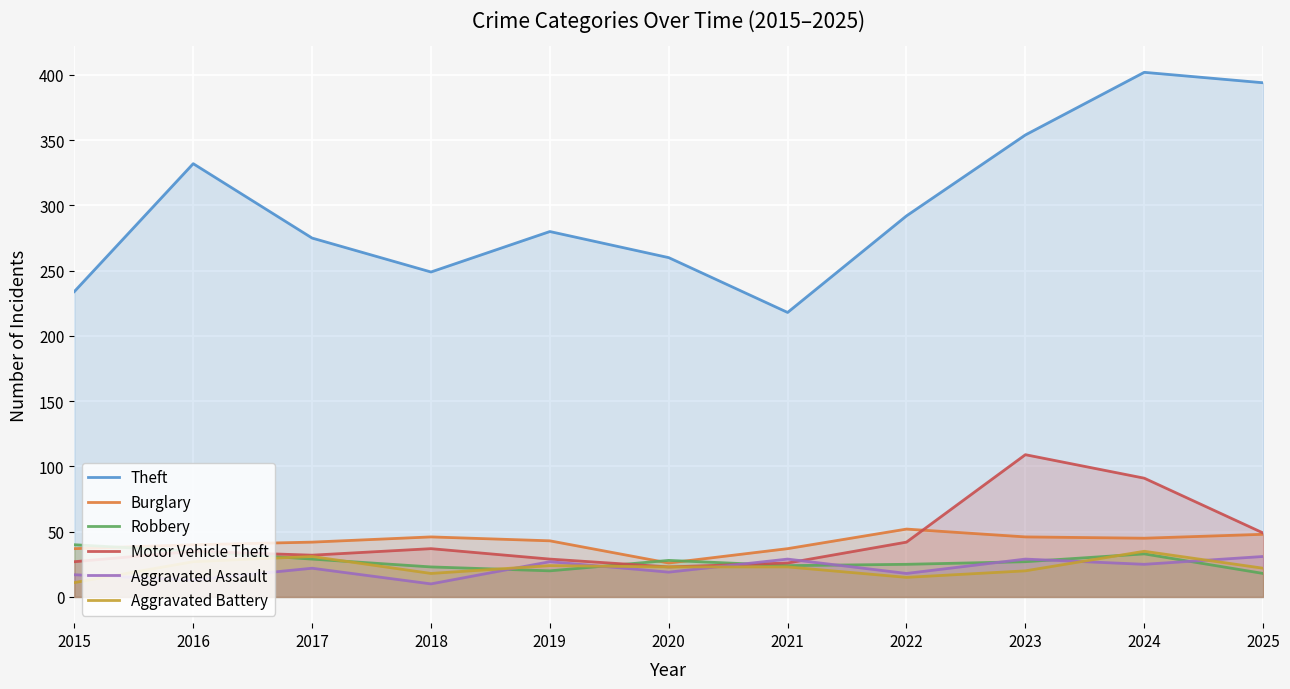

At which label does Burglary first exceed 43?

2018